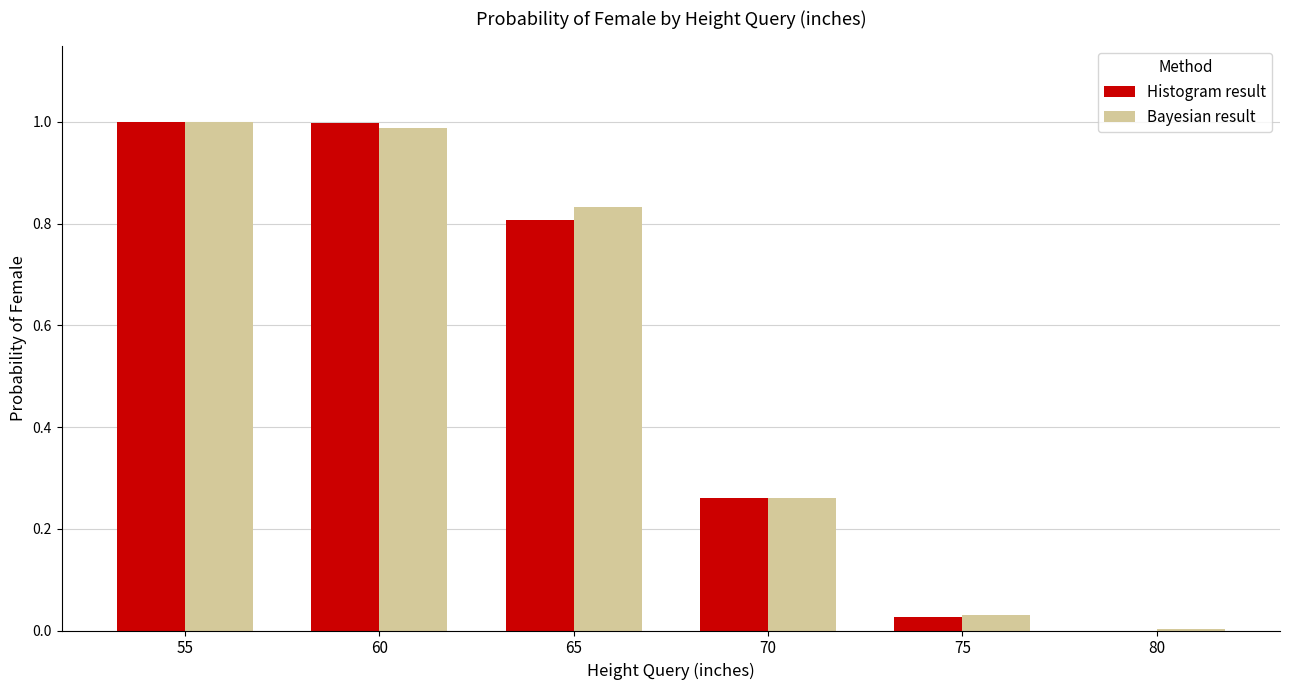

Are the bars grouped side by side (vs. stacked)?

Yes